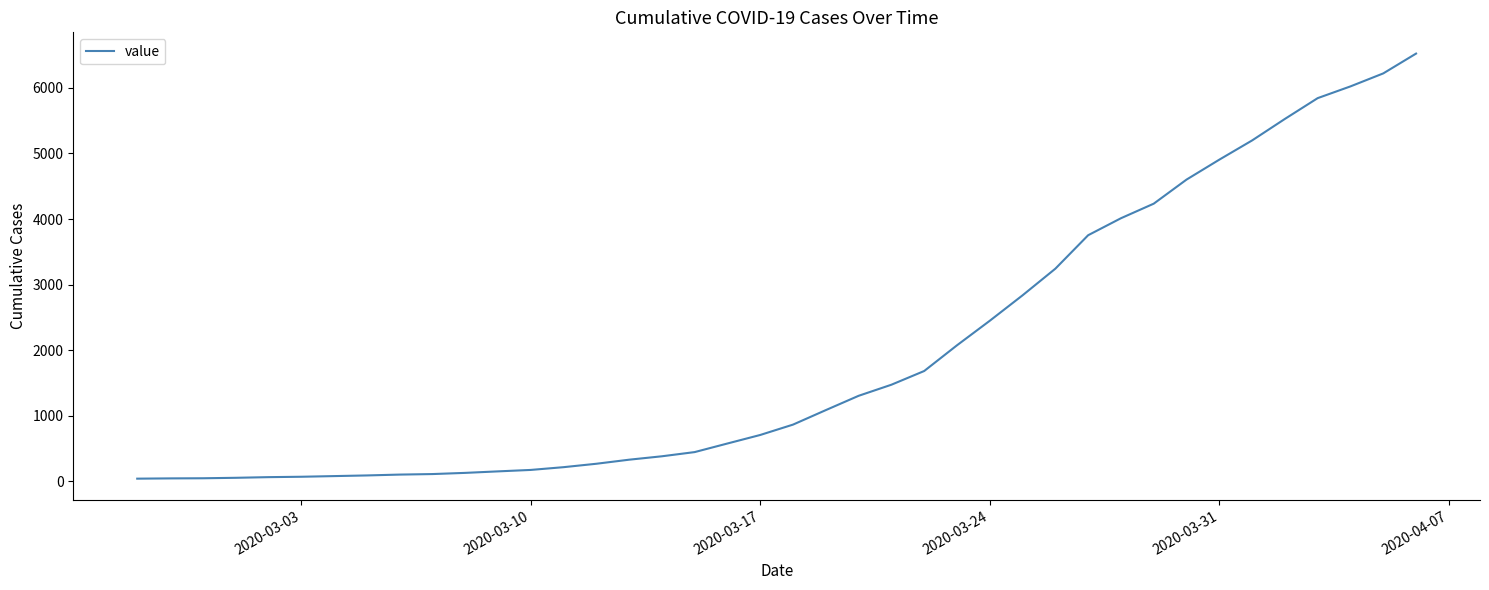

How many lines are shown in the chart?

1